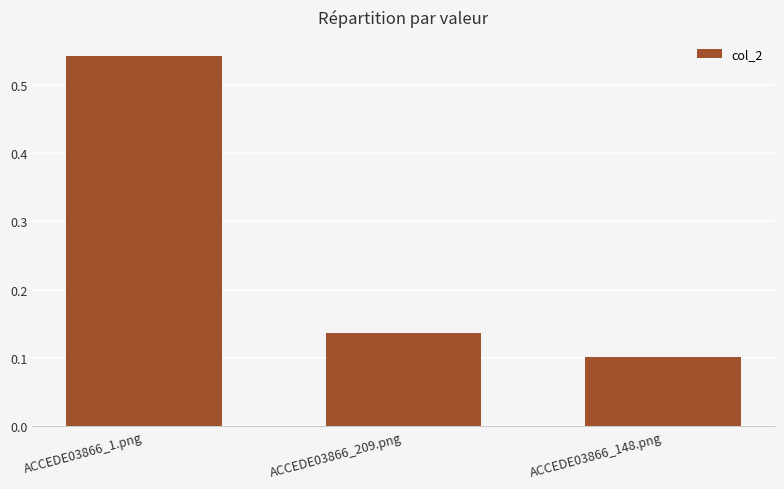

The value at ACCEDE03866_1.png is 0.9. True or false?

False